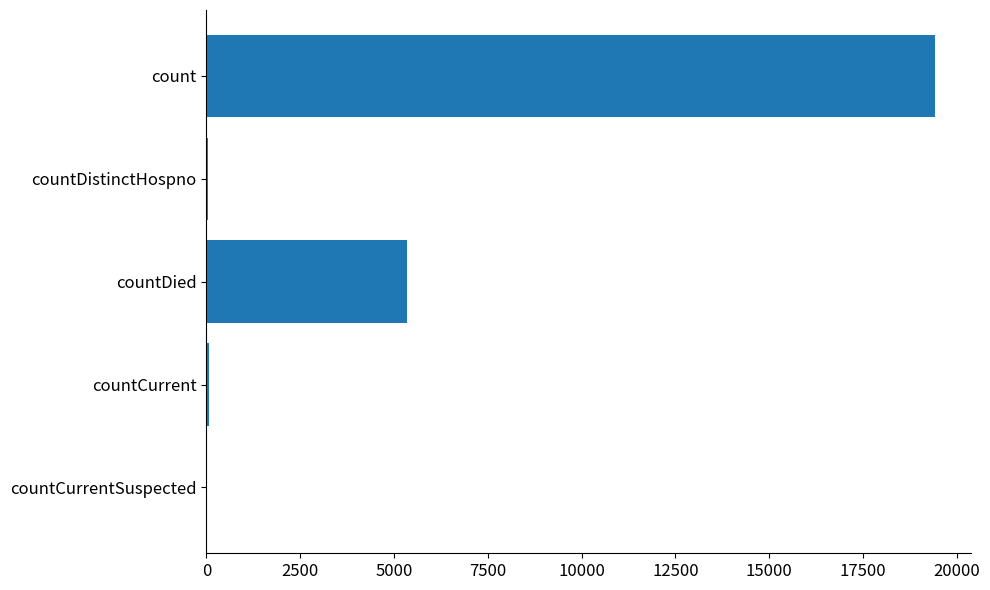

What is the greatest value displayed?

19420